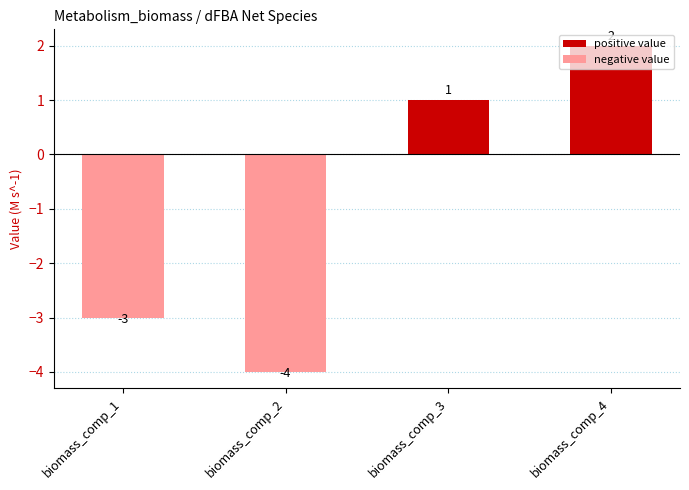

What is the change in value from biomass_comp_1 to biomass_comp_3?

+4